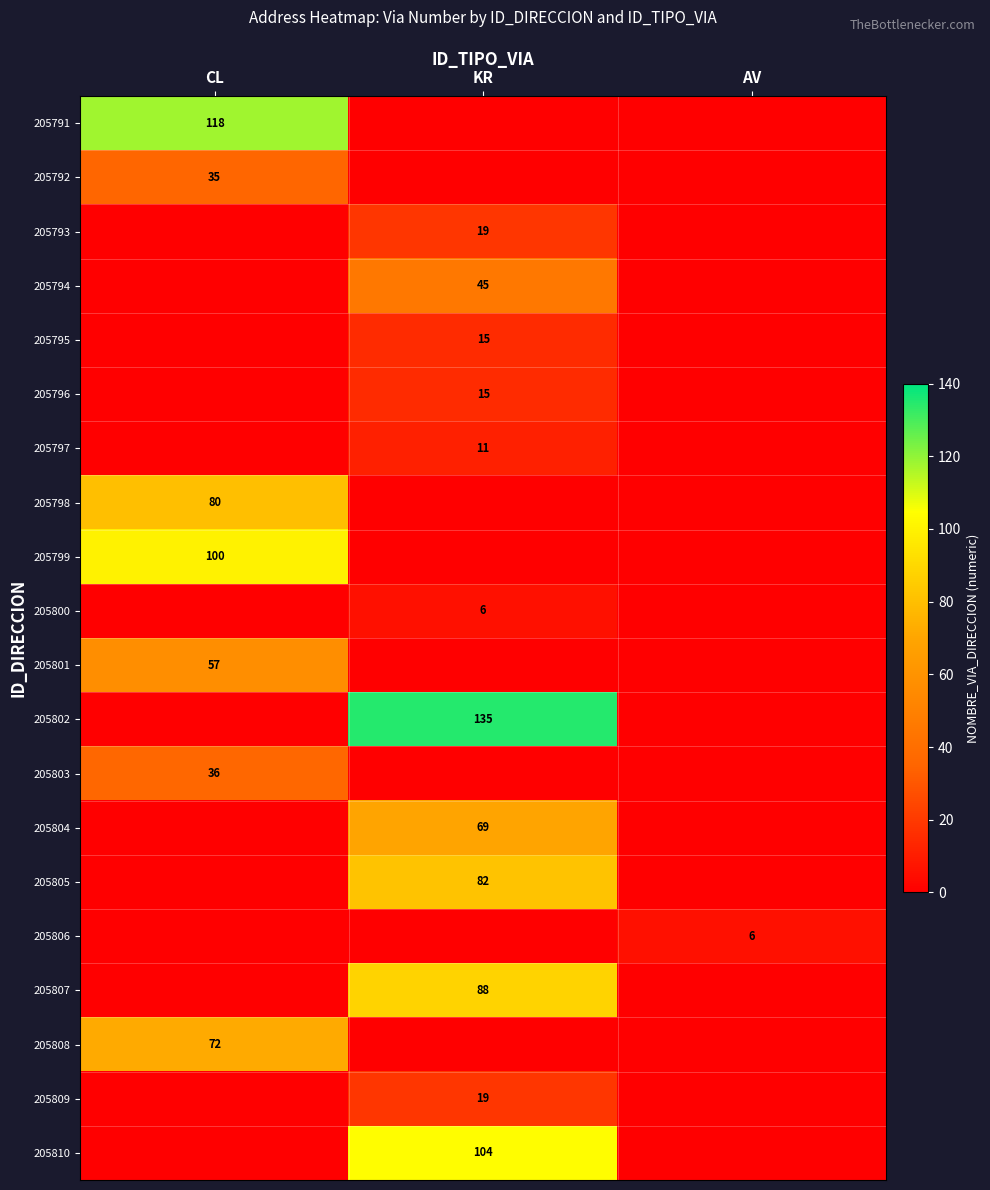

The value of 205800 at KR is 9. True or false?

False